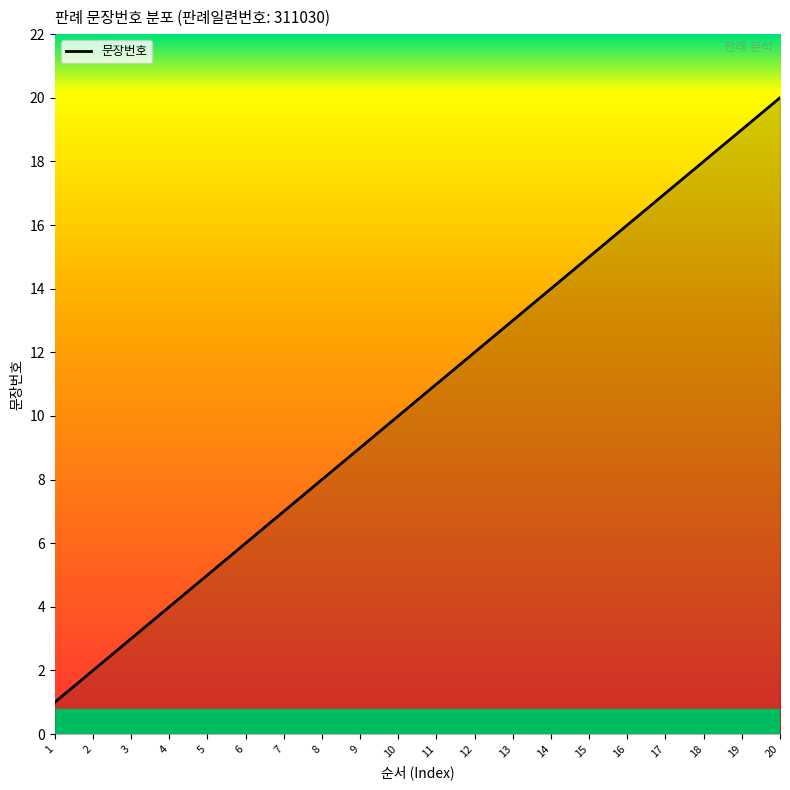

Reading right to left, transcribe all the data shown in this chart.

20	19	18	17	16	15	14	13	12	11	10	9	8	7	6	5	4	3	2	1